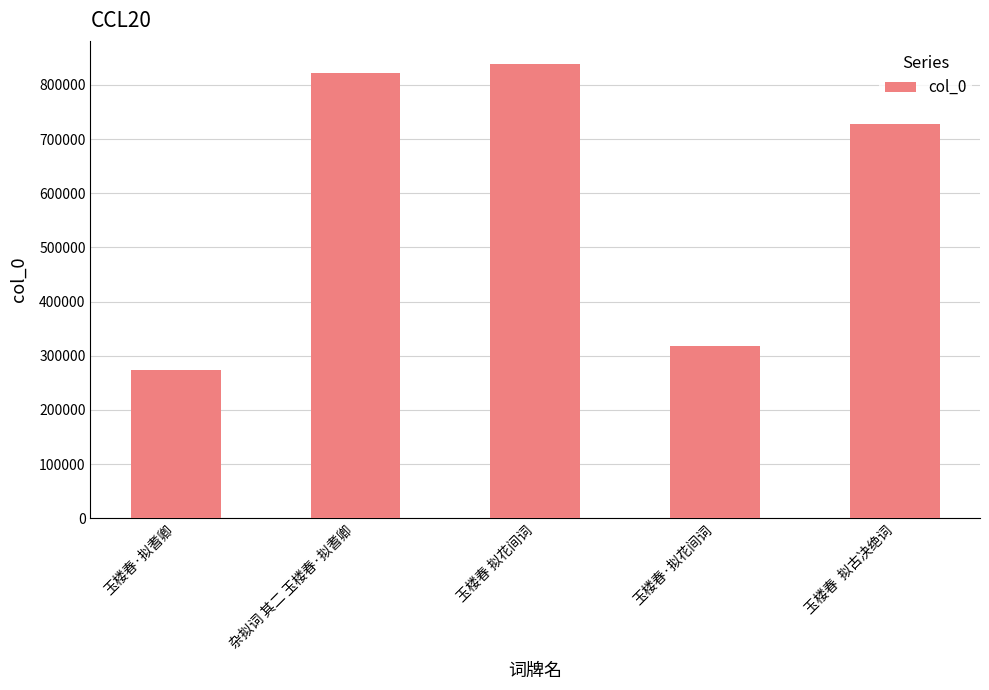

Are the bars grouped side by side (vs. stacked)?

No